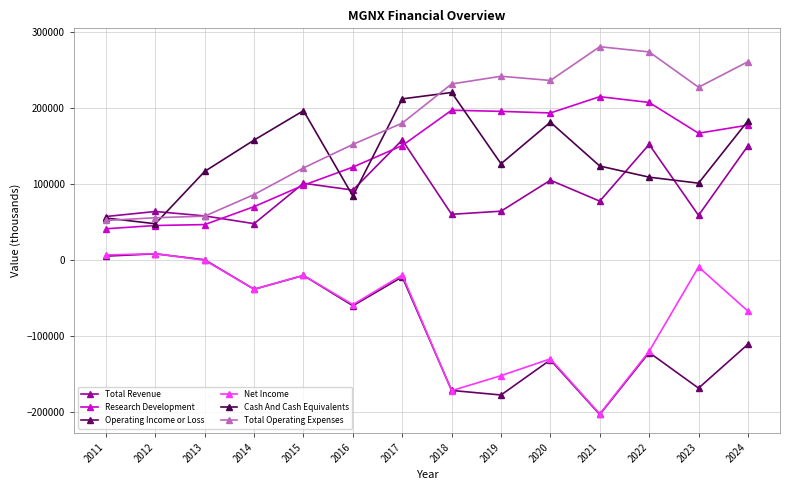

What is the difference between the Net Income values at 2012 and 2018?

179900